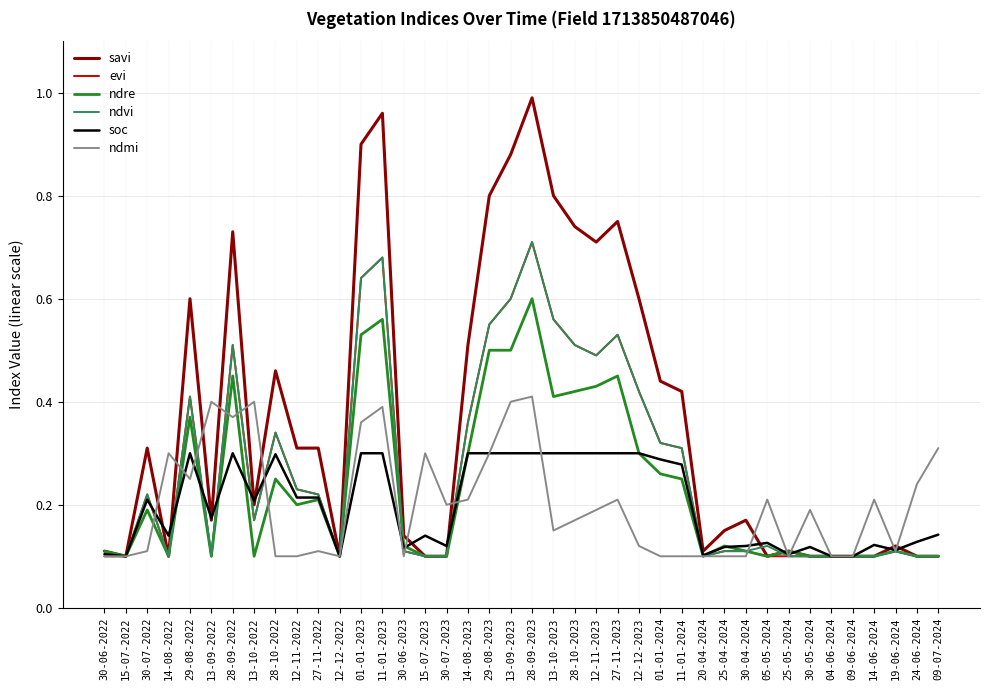

Count the ndre values in the range 0 to 1.

40